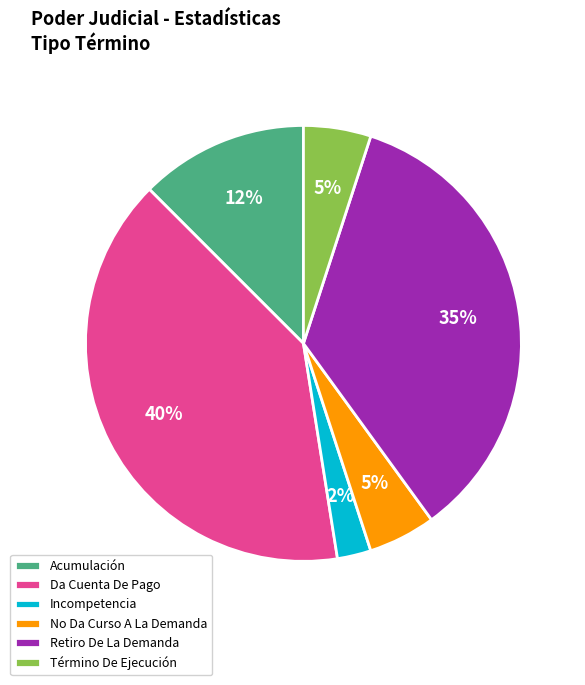

How many slices are in this pie chart?

6